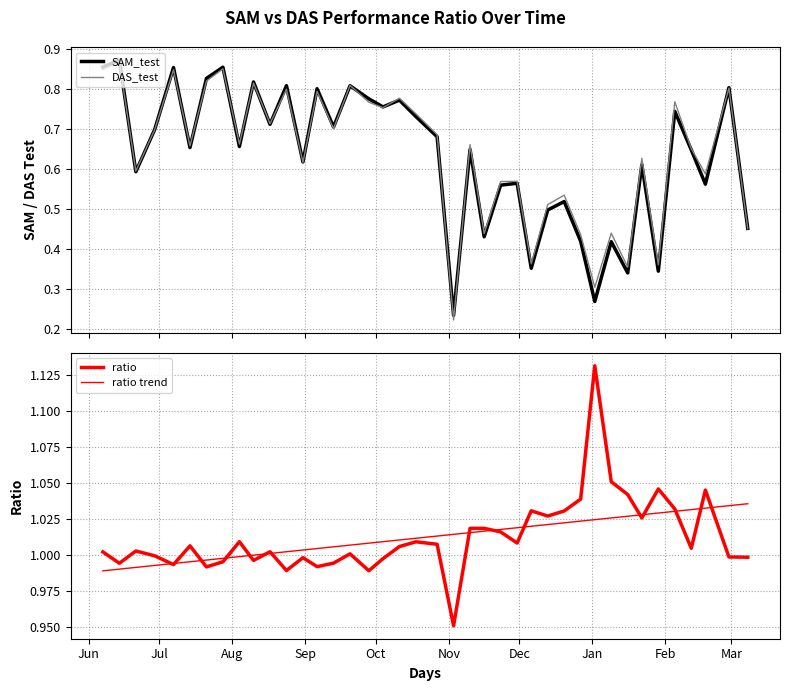

What is the average value of the ratio series?

1.0